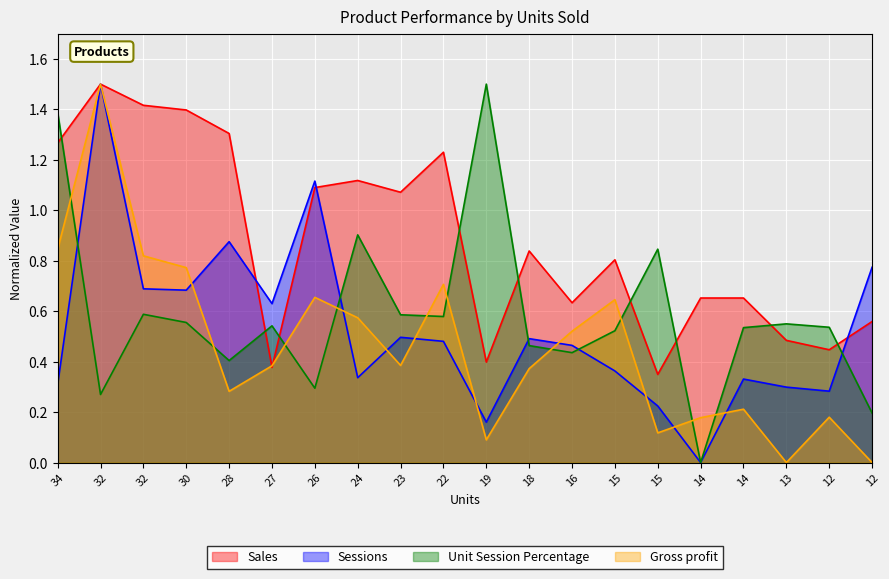

In Gross profit, how many points are lower than both neighbors (excluding endpoints)?

5